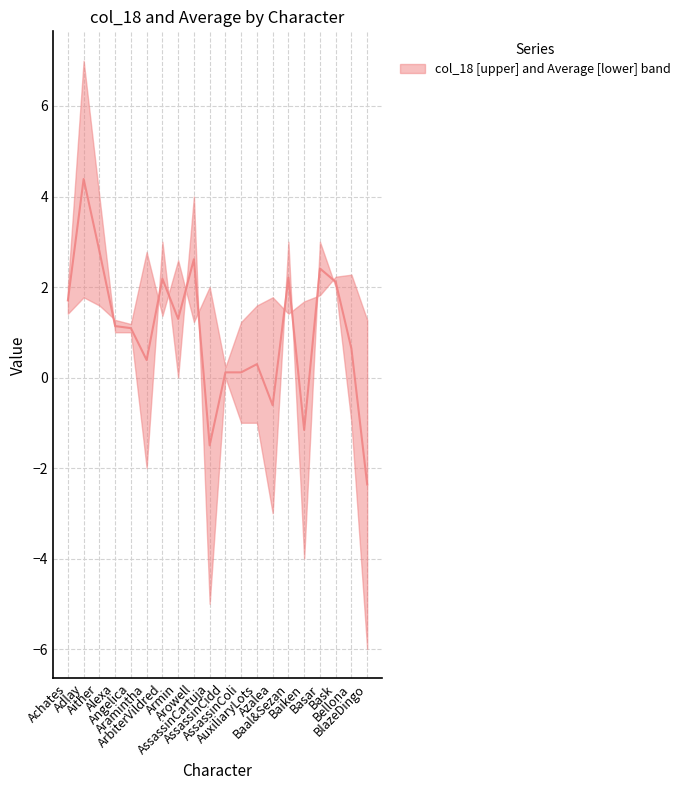

Reading left to right, list all the values displayed in this chart.

Achates=1.7	Adlay=4.4	Aither=2.8	Alexa=1.1	Angelica=1.1	Aramintha=0.4	ArbiterVildred=2.2	Armin=1.3	Arowell=2.6	AssassinCartuja=-1.5	AssassinCidd=0.1	AssassinColi=0.1	AuxiliaryLots=0.3	Azalea=-0.6	Baal&Sezan=2.2	Baiken=-1.2	Basar=2.4	Bask=2.1	Bellona=0.6	BlazeDingo=-2.4